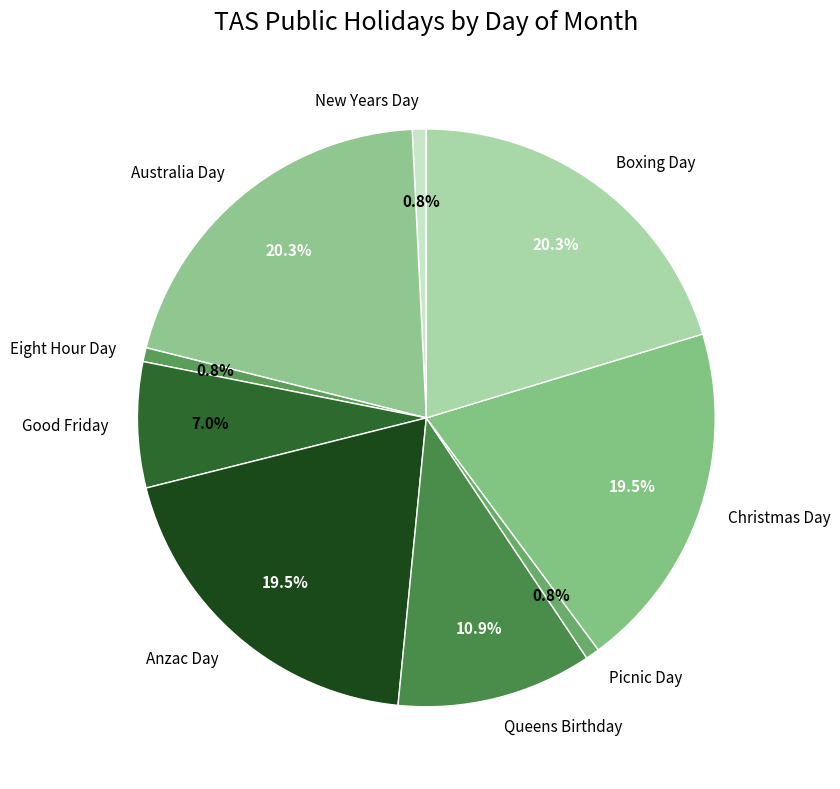

Does Christmas Day represent more than half of the total?

No